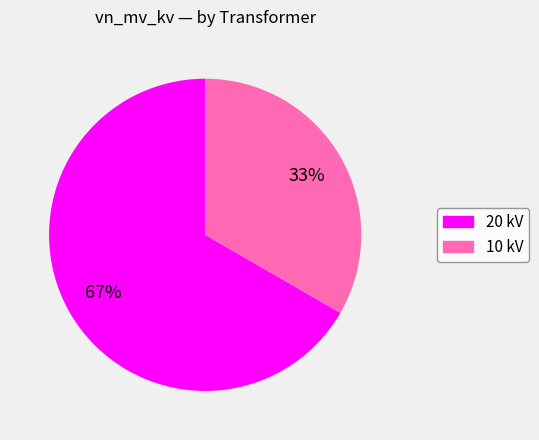

Is there any slice that represents more than half of the pie?

Yes